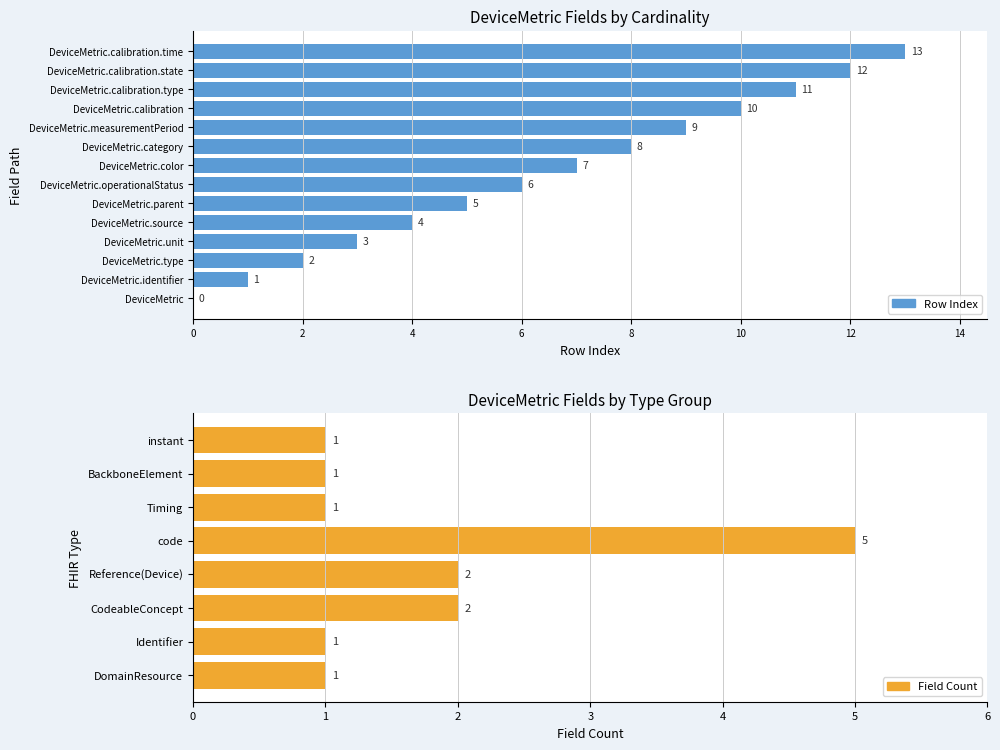

What is the value of the 12th bar from the left?

1